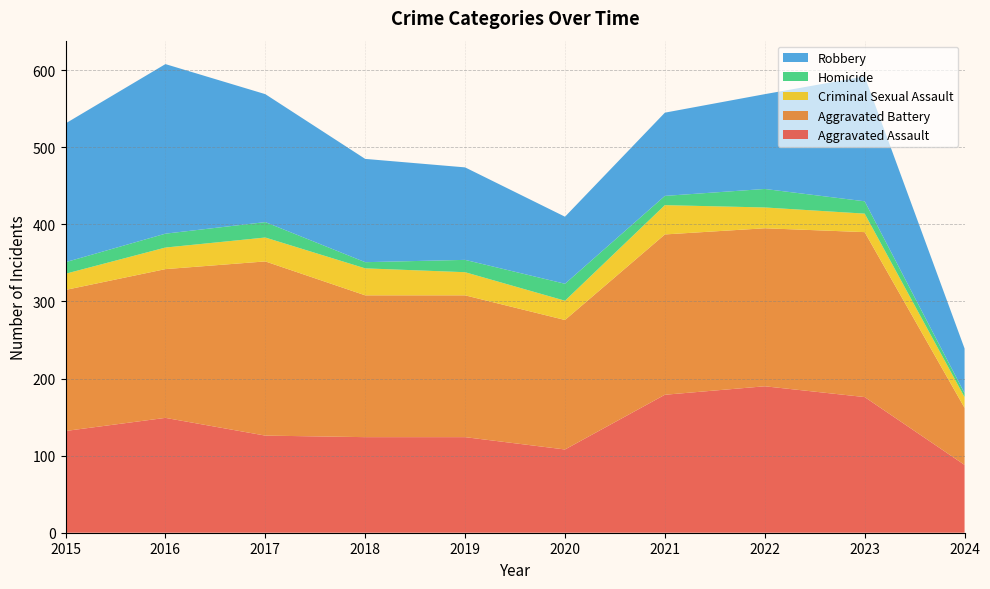

Reading left to right, what are all the values shown in this chart?

Aggravated Assault: 2015=132	2016=149	2017=126	2018=124	2019=124	2020=108	2021=179	2022=190	2023=176	2024=88
Aggravated Battery: 2015=183	2016=193	2017=226	2018=184	2019=184	2020=168	2021=208	2022=205	2023=214	2024=74
Criminal Sexual Assault: 2015=21	2016=28	2017=31	2018=35	2019=30	2020=25	2021=38	2022=27	2023=24	2024=14
Homicide: 2015=15	2016=18	2017=20	2018=8	2019=16	2020=22	2021=12	2022=24	2023=16	2024=5
Robbery: 2015=180	2016=220	2017=166	2018=134	2019=120	2020=87	2021=108	2022=123	2023=162	2024=58